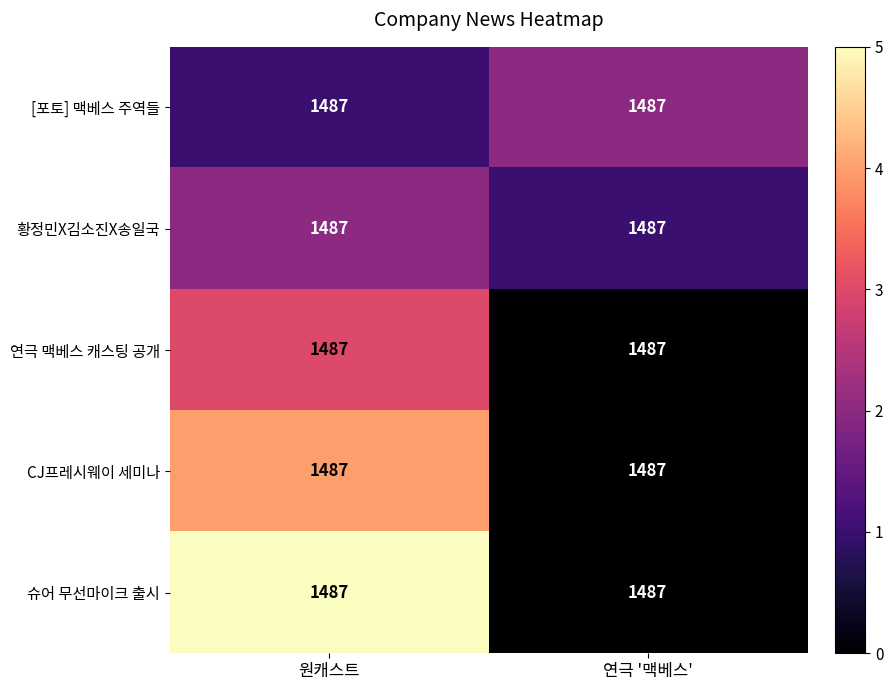

Is it true that CJ프레시웨이 세미나 equals -1 at 연극 '맥베스'?

False